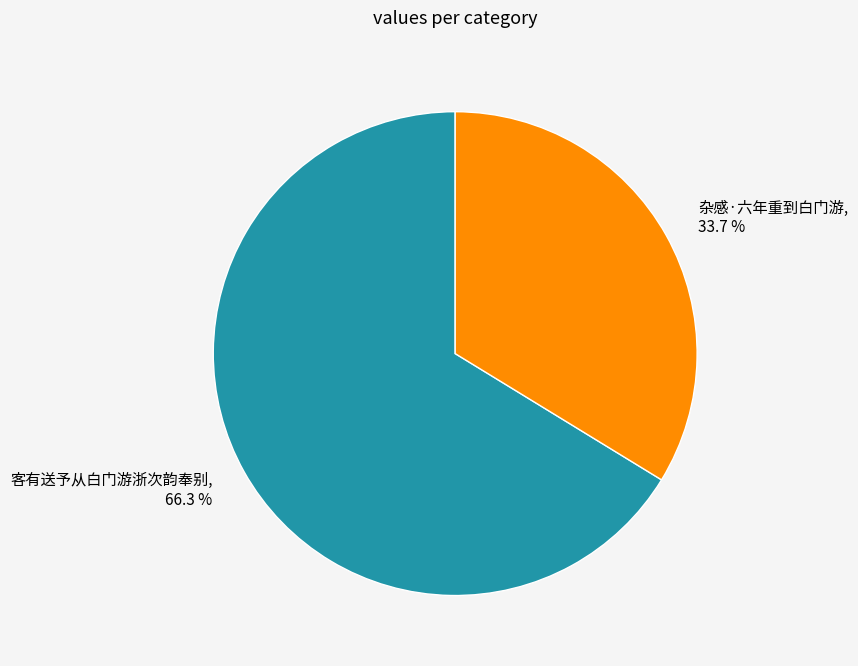

To the nearest percent, what is the average slice percentage?

50%